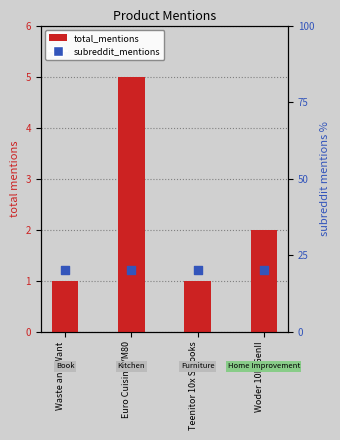

At how many categories does at least one series exceed 1?

4